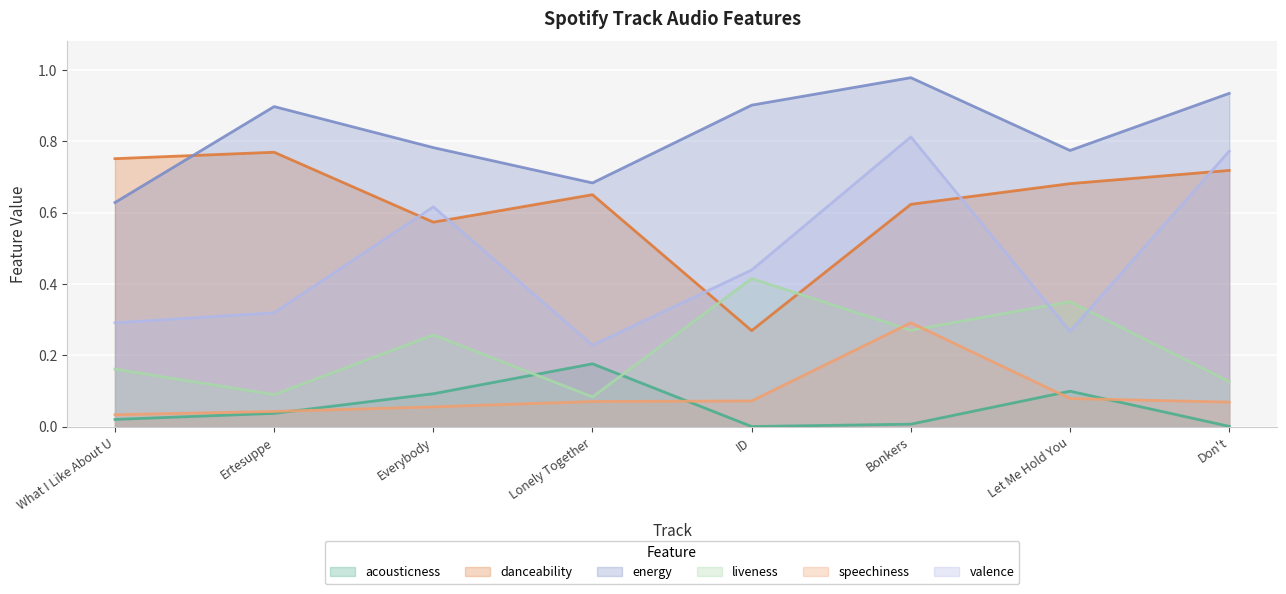

Is the value of acousticness at What I Like About U greater than the value of liveness at Lonely Together?

No